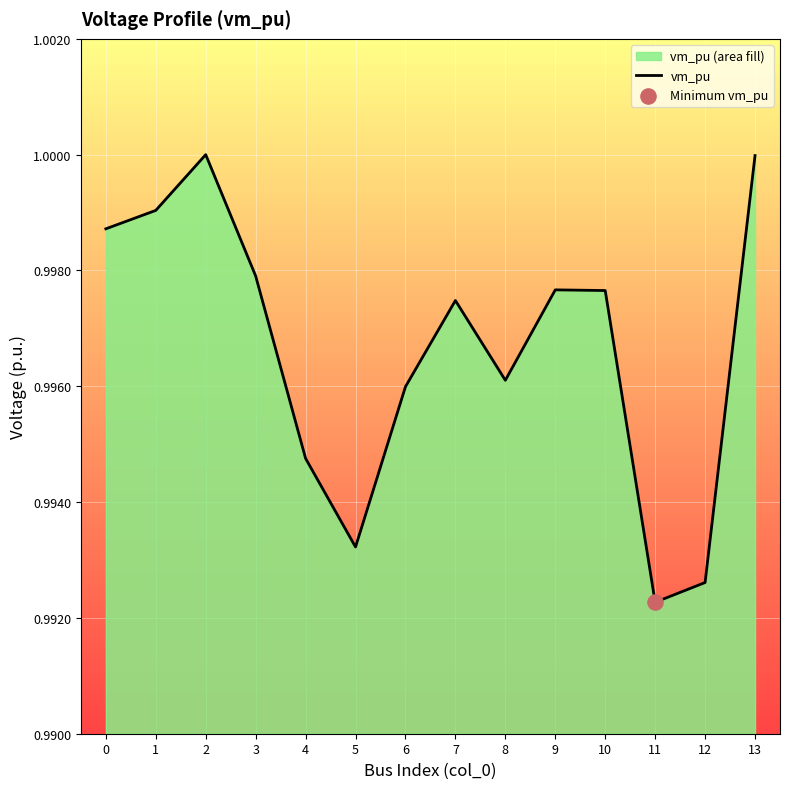

Between 13 and 10, which is larger?

13